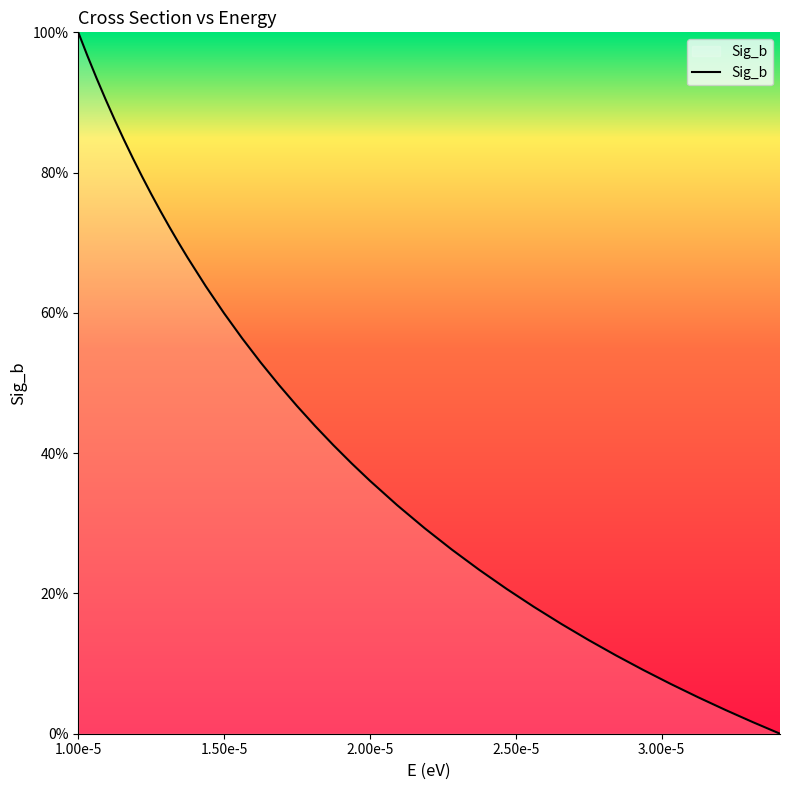

What is the difference between the maximum and minimum values?

100.0